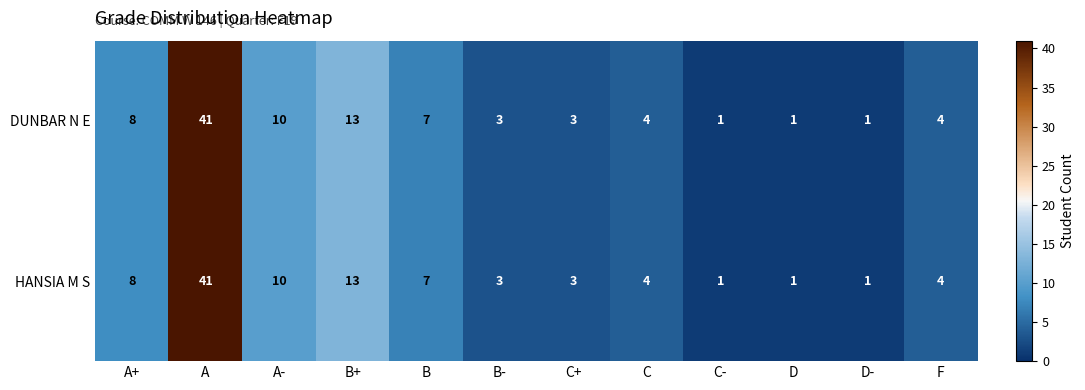

At which category is the sum across all series the highest?

A